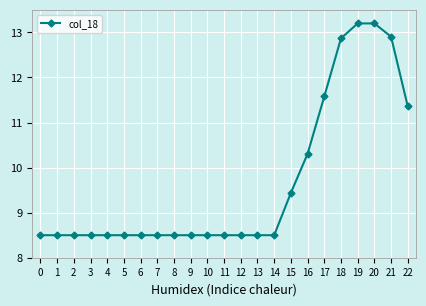

Is it true that the value at 6 is 8.5?

True